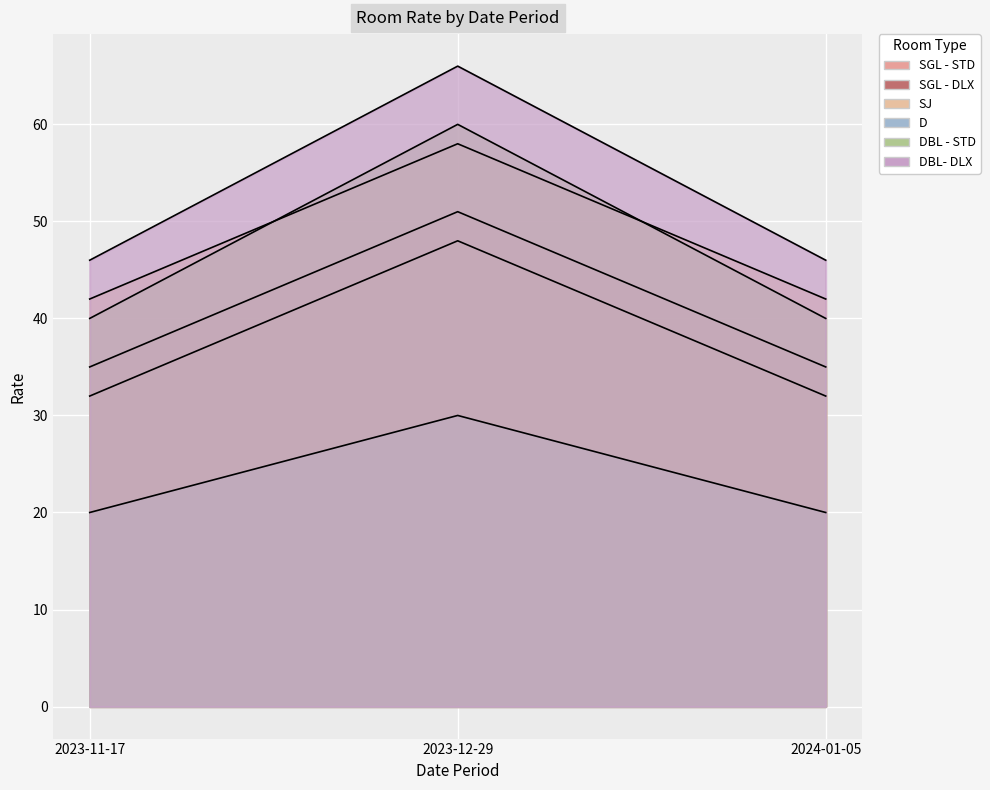

Which has a higher value, 2023-12-29 or 2024-01-05?

2023-12-29